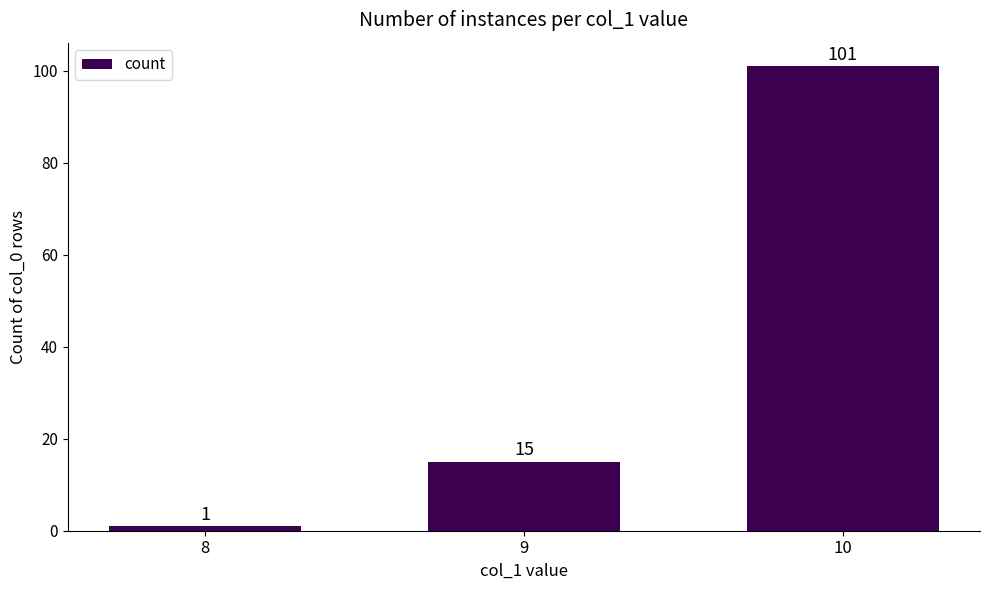

What is the average value?

39